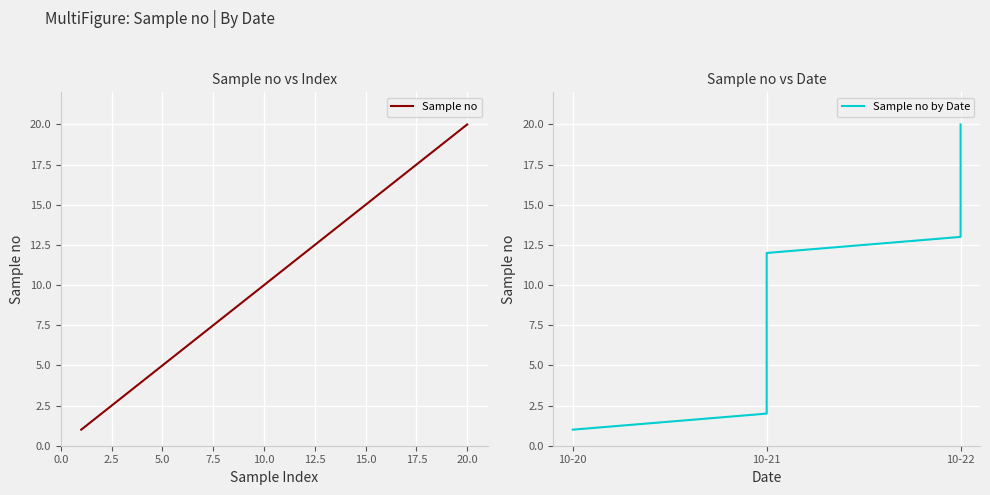

How many data points in Sample no are less than 11?

10